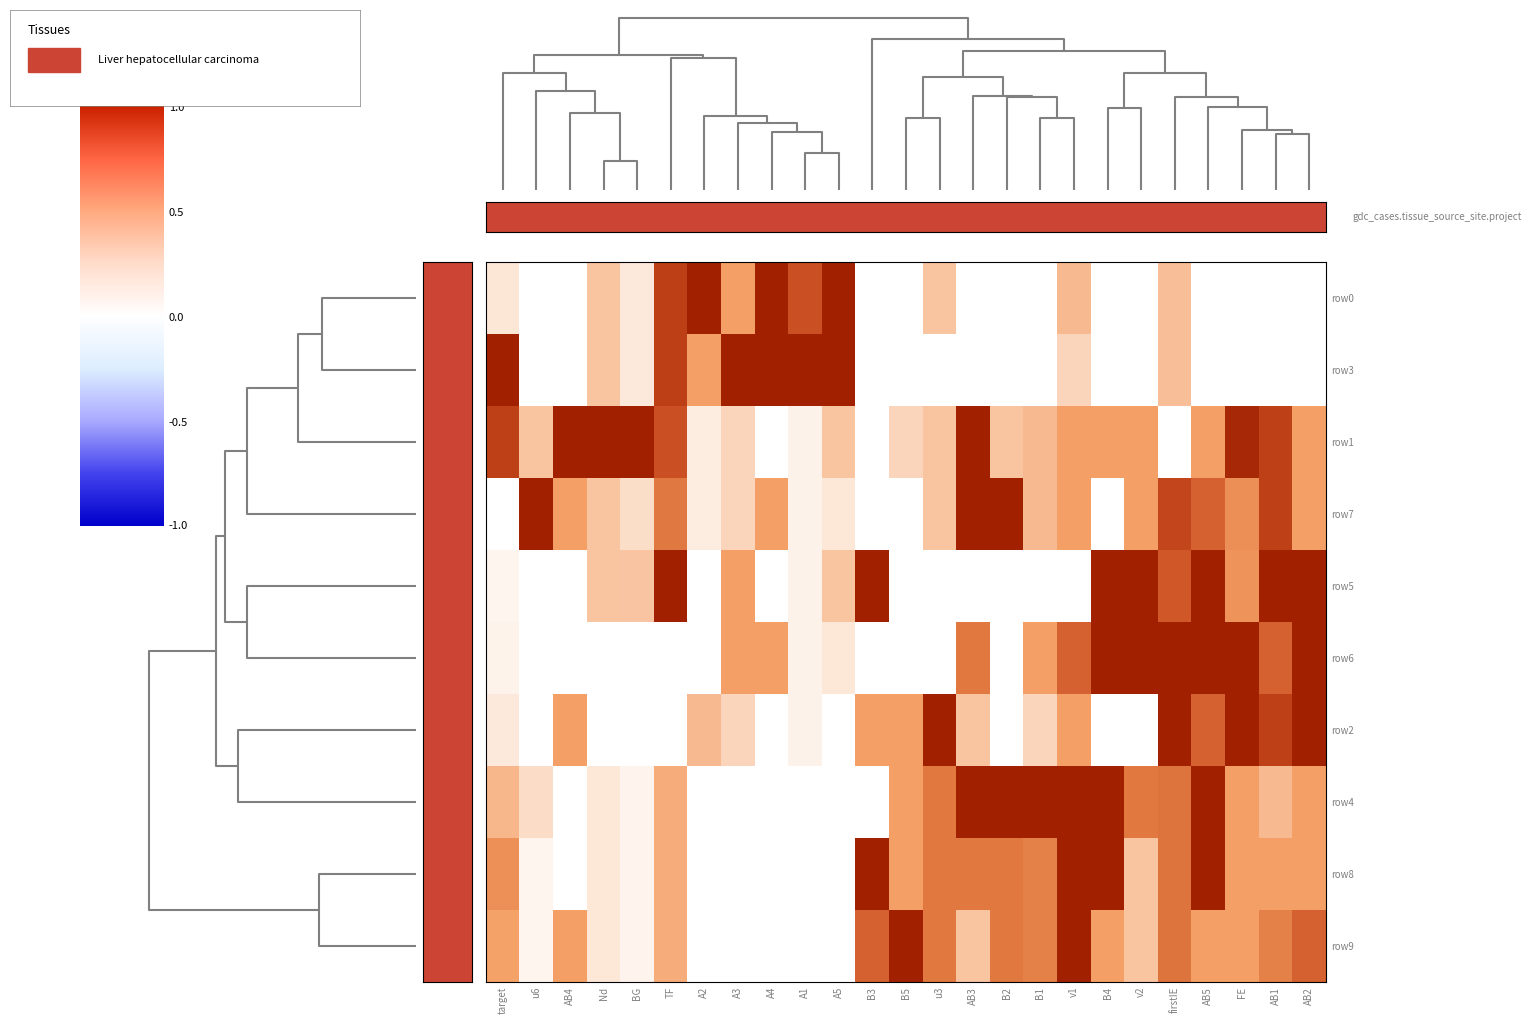

At how many categories does at least one series exceed 0?

25